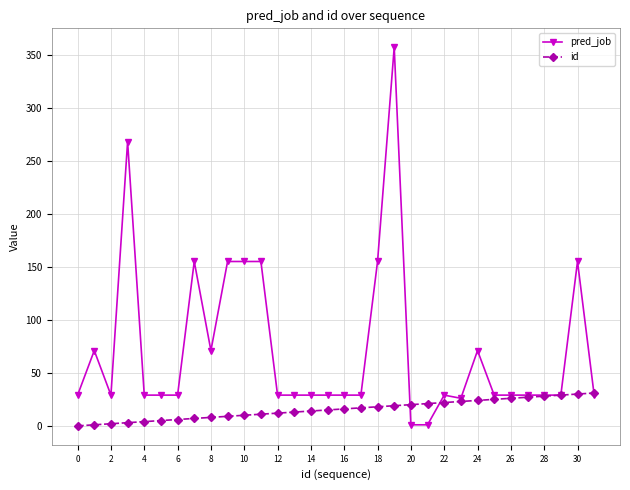

Which series has the largest range (max minus min)?

pred_job